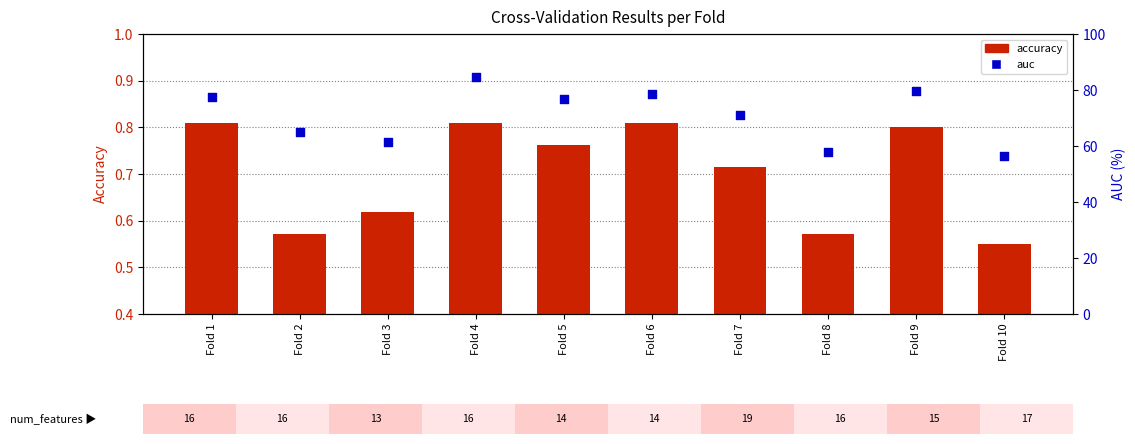

Which series has the largest Y range (max minus min)?

auc